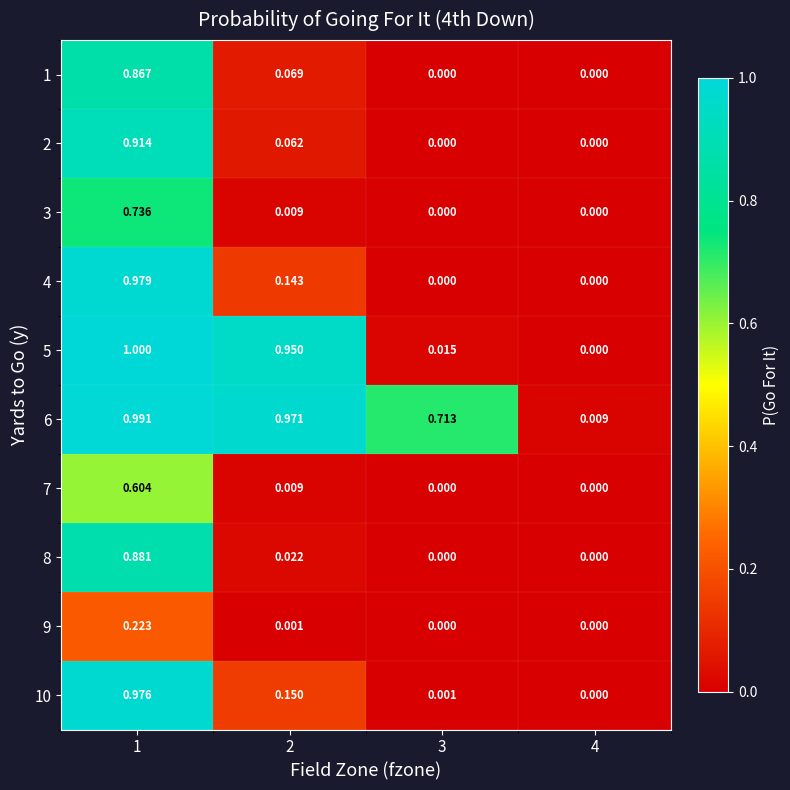

How many distinct data groups are displayed?

10